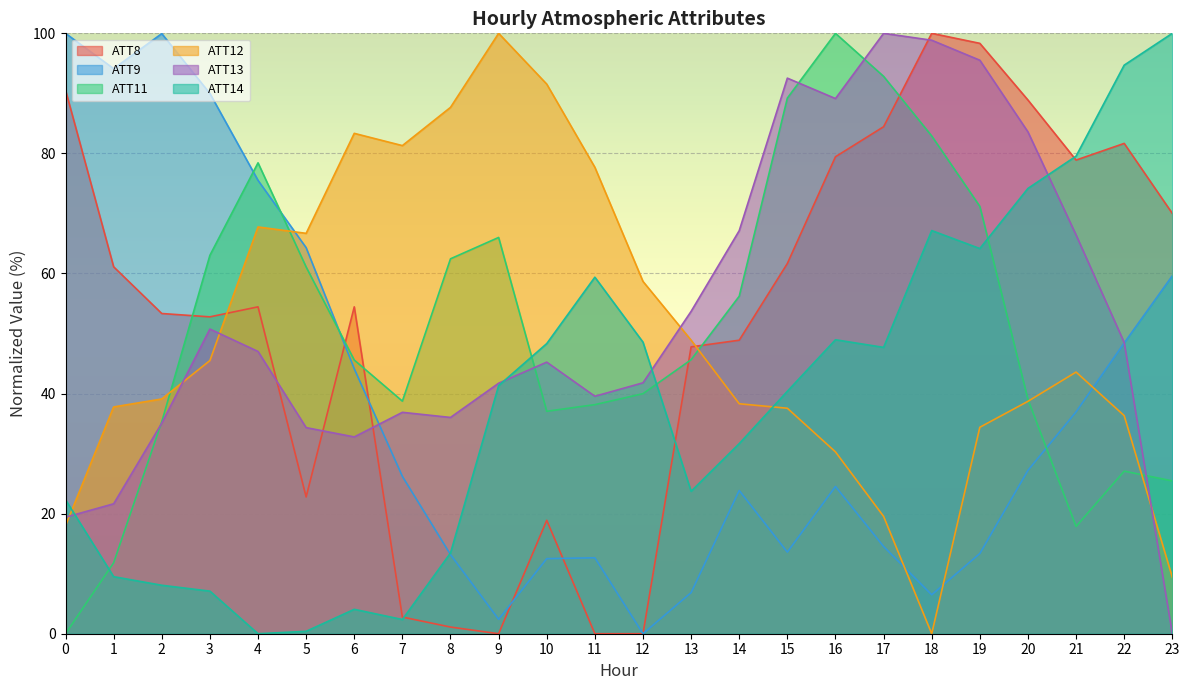

What is the spread (max minus min) of values at 21?

61.7